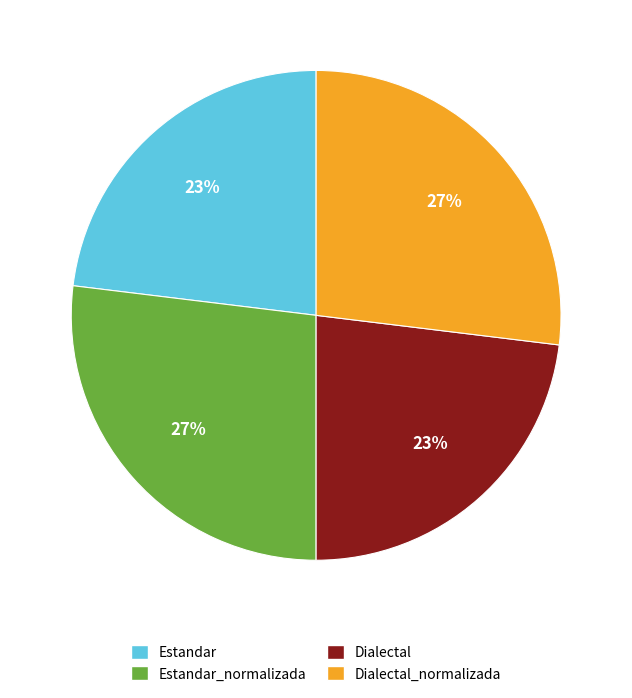

The Dialectal slice represents 23% of the pie. True or false?

True